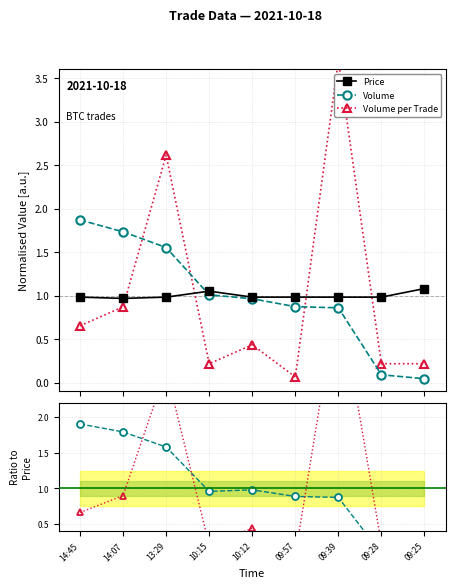

What is the highest value of the Volume series?

1.9